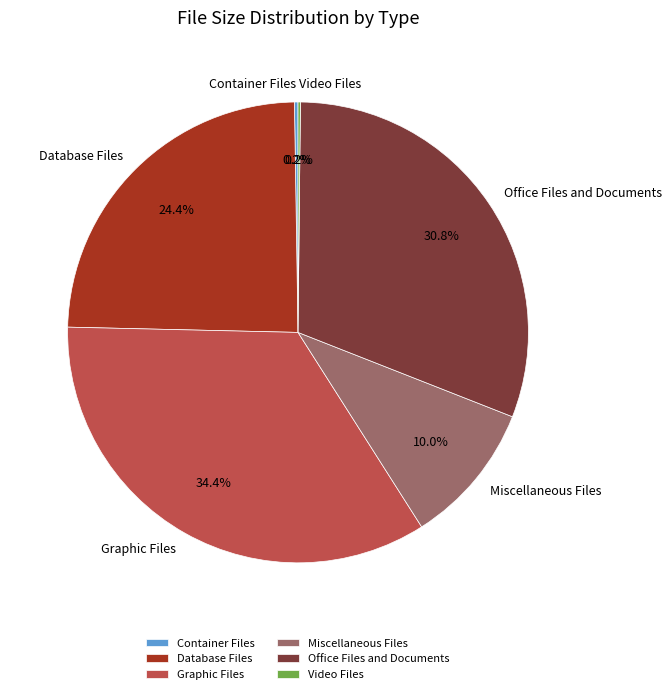

How much of the chart is everything except Office Files and Documents?

69.2%